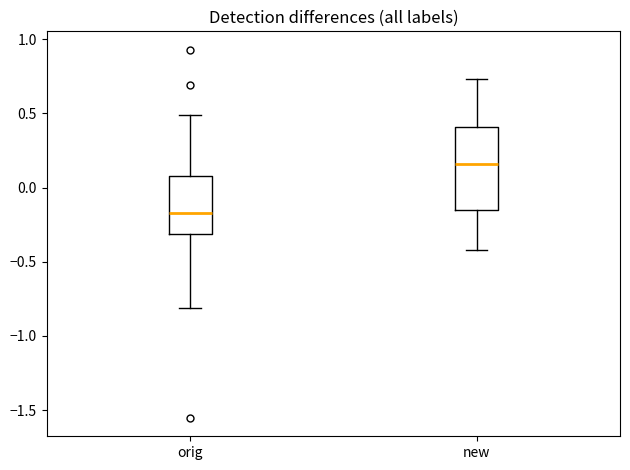

Reading left to right, transcribe this box plot: for each box, give where its median line is, the range the box spans, and where its two whiskers end, as read against the y-axis. The values are not printed on the chart, so give them approximately, as read against the axis.

orig: median -0.15, box -0.30 to 0.10, whiskers -0.80 to 0.50
new: median 0.15, box -0.15 to 0.40, whiskers -0.40 to 0.75